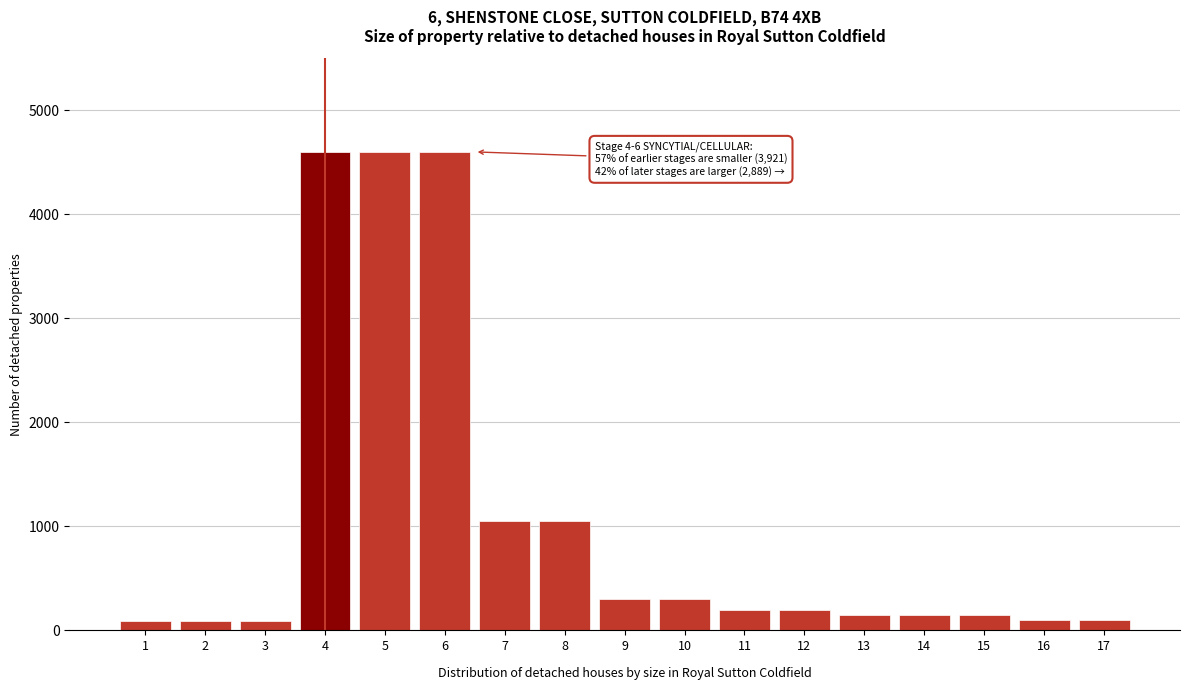

What is the greatest value displayed?

4600